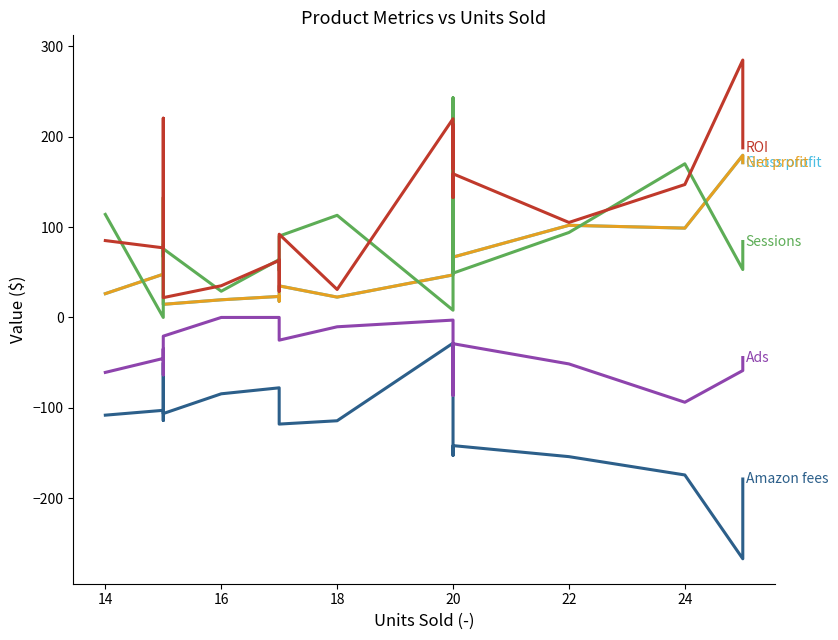

At 12, list the series in order from smallest to largest.

Amazon fees, Ads, Gross profit, Net profit, ROI, Sessions